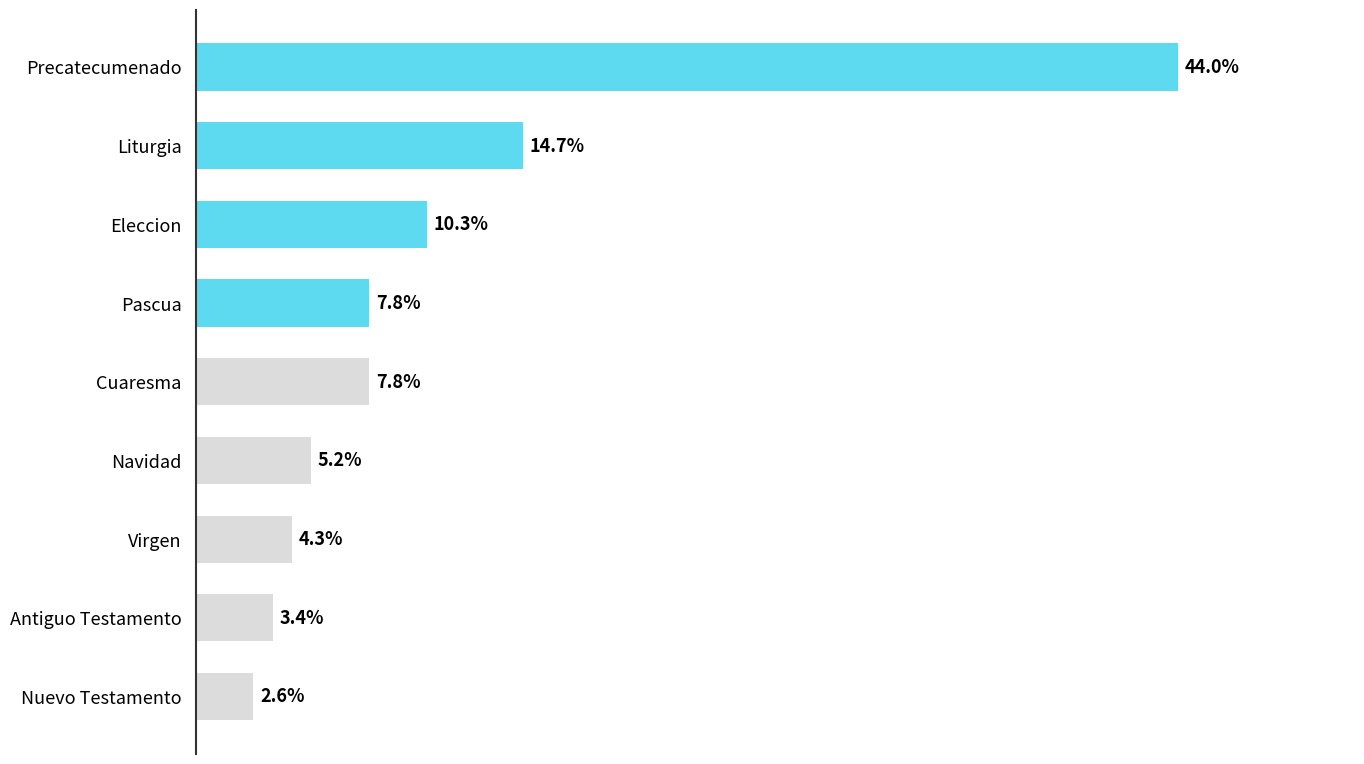

At which category does the chart reach its minimum across all series?

Nuevo Testamento